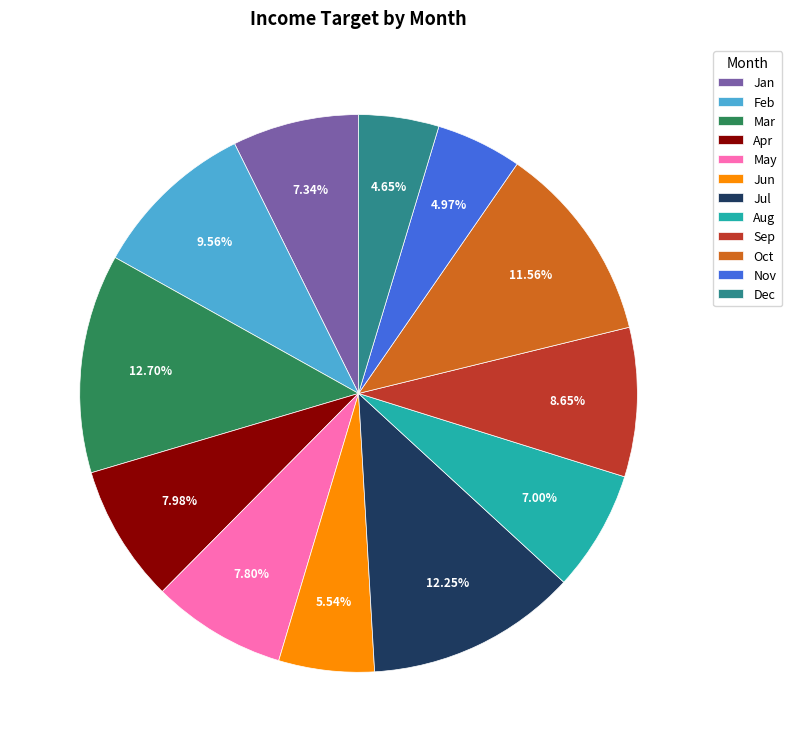

True or false: Nov accounts for 11% of the total.

False